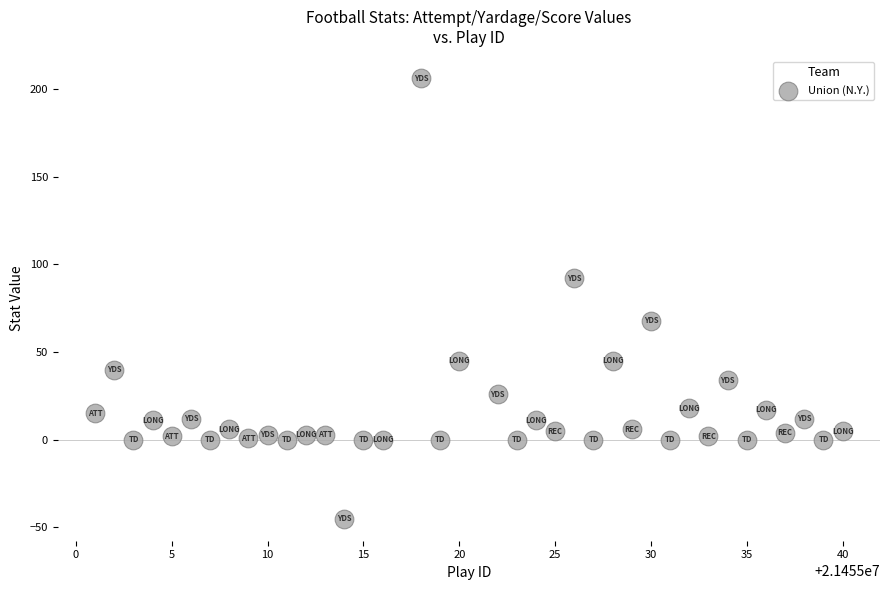

What is the range of Y values (max minus min)?

251